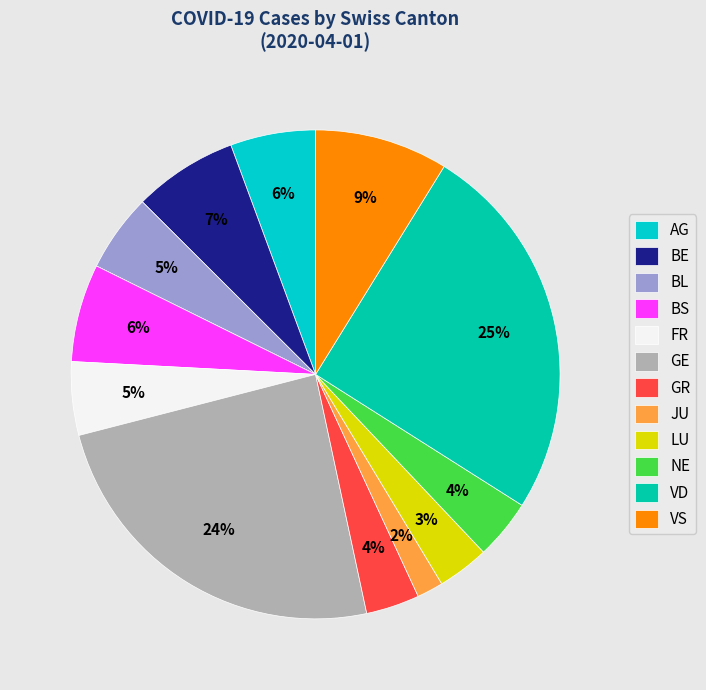

Is it true that JU is 1% of the pie?

False